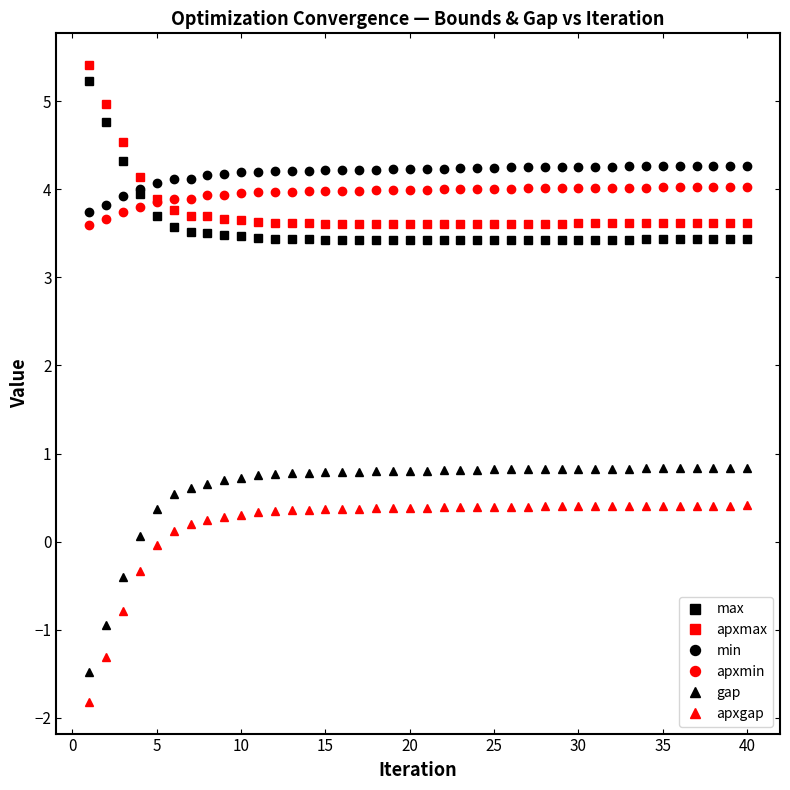

True or false: apxmax has more than 0 points higher than both neighbors.

True